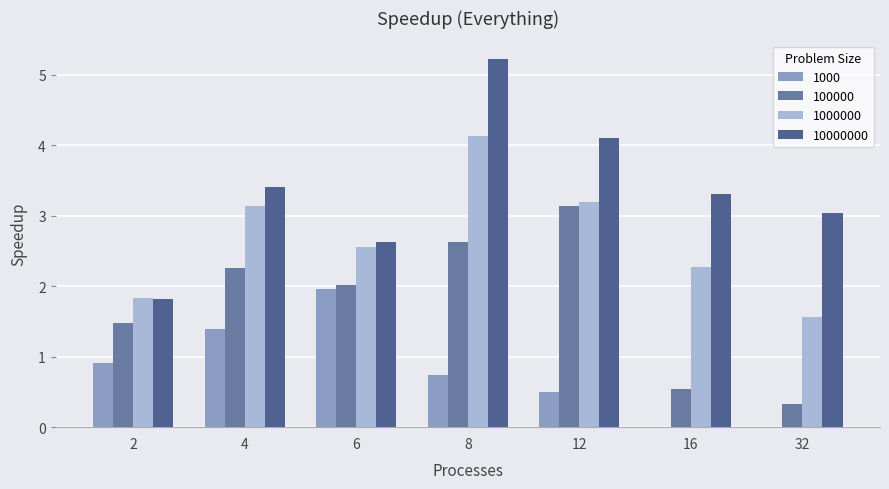

What is the sum of the 1000 values at 8 and 6?

2.7